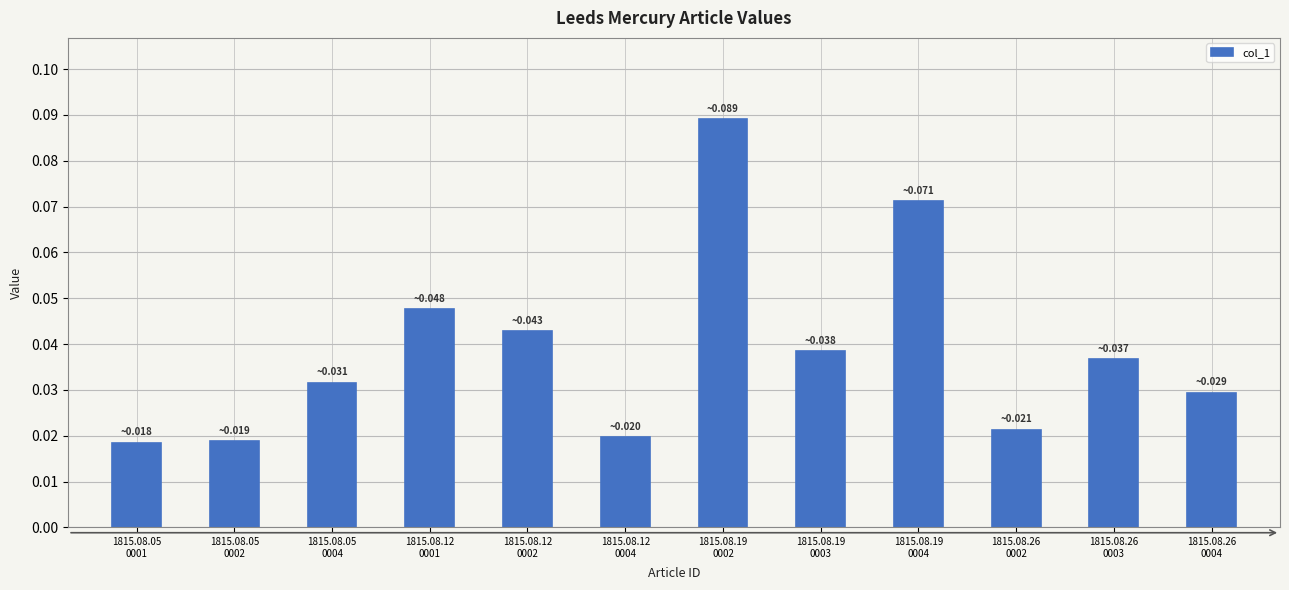

What is the sum of all values?

0.5